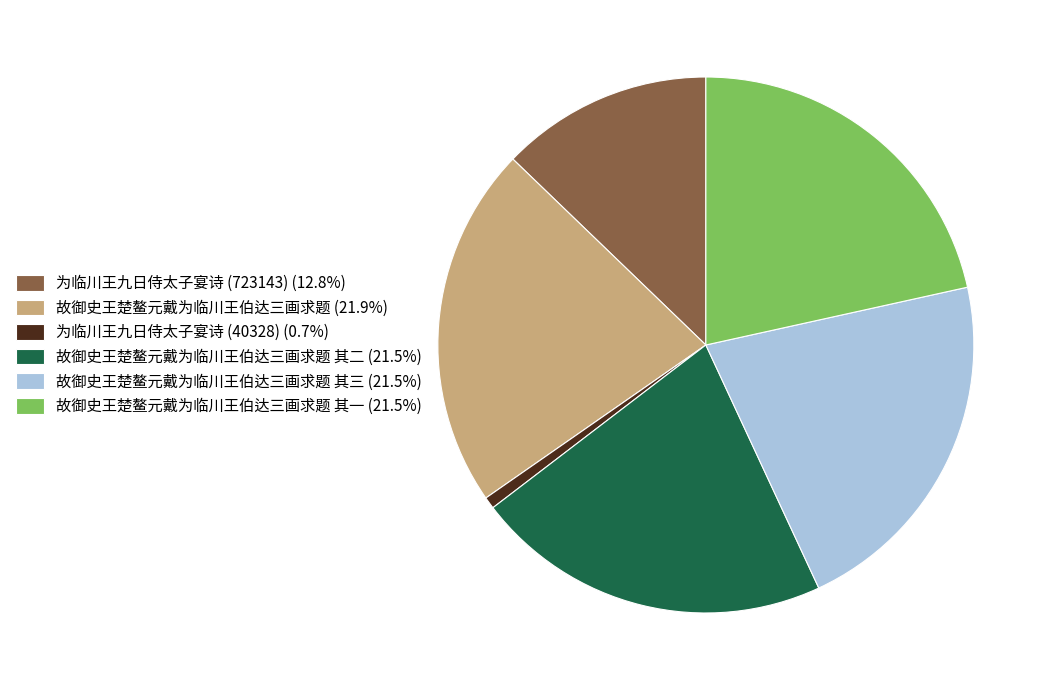

Is 为临川王九日侍太子宴诗 (723143) (12.8%) the majority of the pie?

No